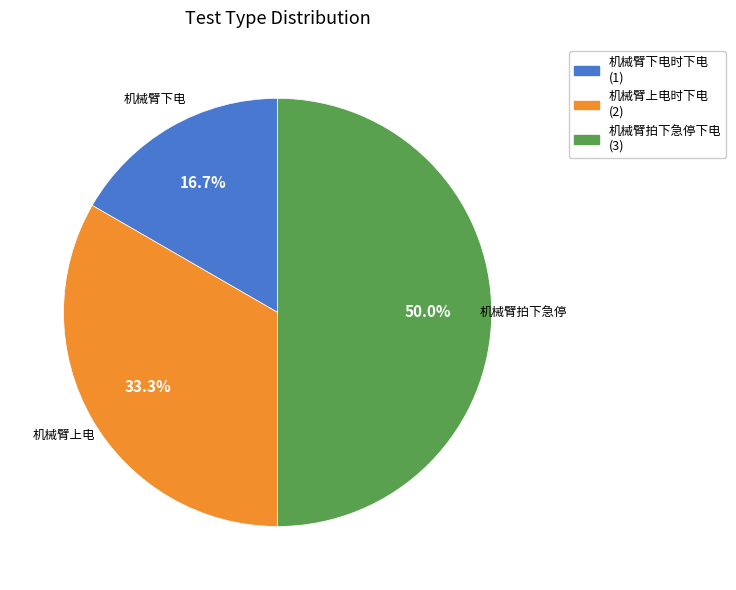

Count the number of slices in the pie.

3